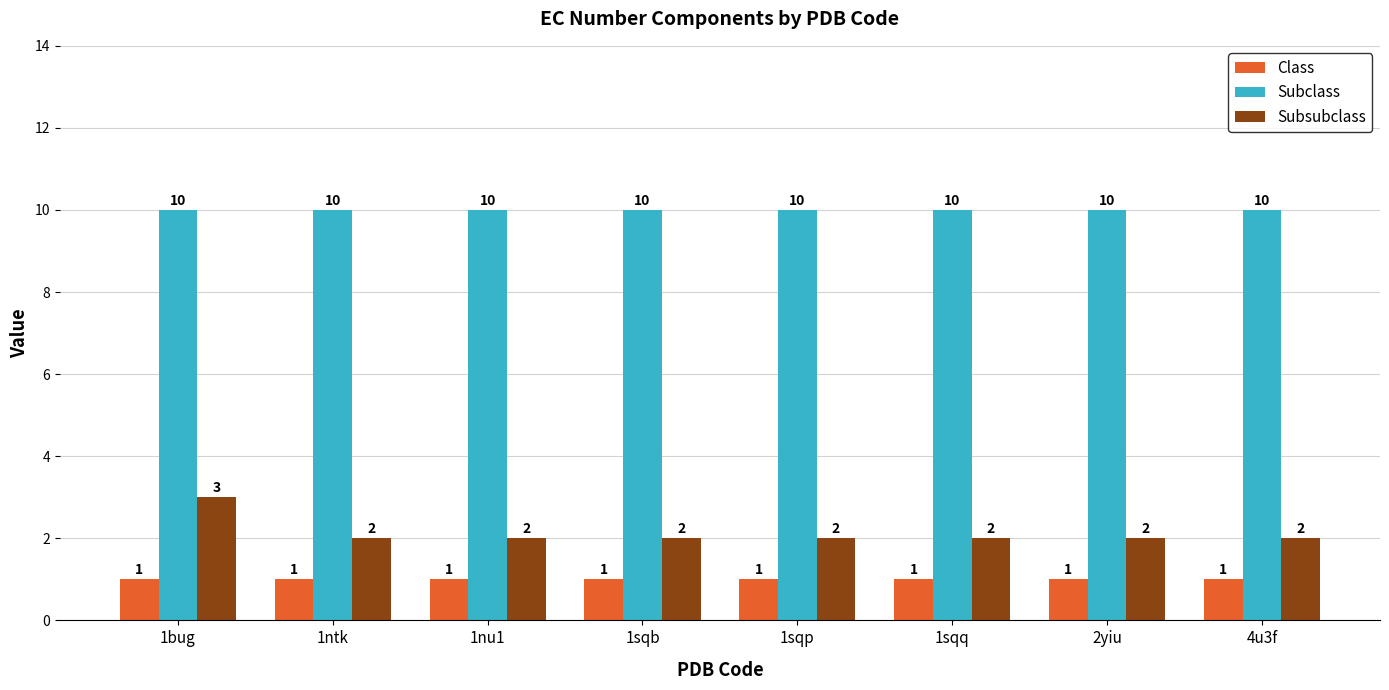

What is the spread (max minus min) of values at 1sqq?

9